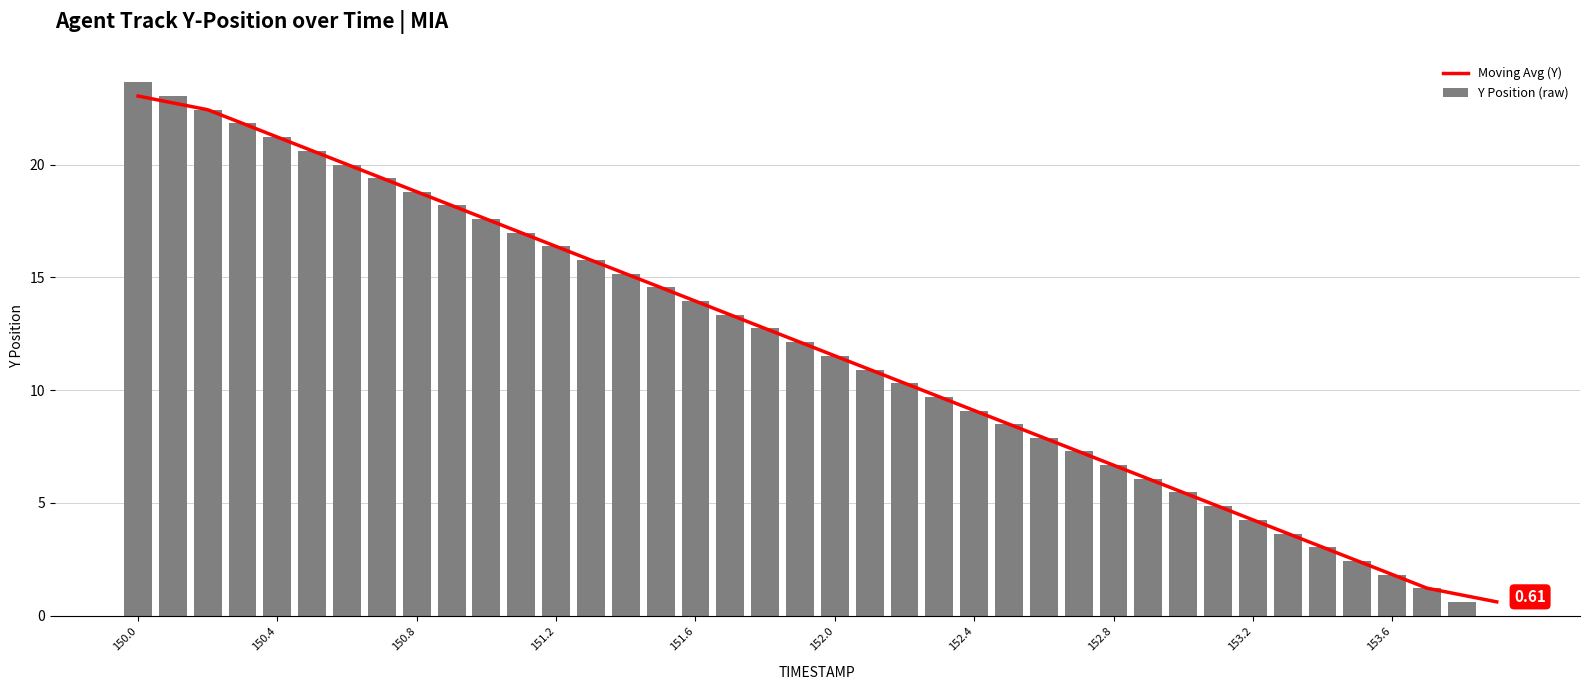

Reading right to left, what are all the values shown in this chart?

Moving Avg (Y): 0.6	0.9	1.2	1.8	2.4	3.0	3.6	4.2	4.9	5.5	6.1	6.7	7.3	7.9	8.5	9.1	9.7	10.3	10.9	11.5	12.1	12.7	13.3	13.9	14.6	15.2	15.8	16.4	17.0	17.6	18.2	18.8	19.4	20.0	20.6	21.2	21.8	22.4	22.7	23.0
Y Position (raw): 0.0	0.6	1.2	1.8	2.4	3.0	3.6	4.2	4.9	5.5	6.1	6.7	7.3	7.9	8.5	9.1	9.7	10.3	10.9	11.5	12.1	12.7	13.3	13.9	14.6	15.2	15.8	16.4	17.0	17.6	18.2	18.8	19.4	20.0	20.6	21.2	21.8	22.4	23.0	23.6